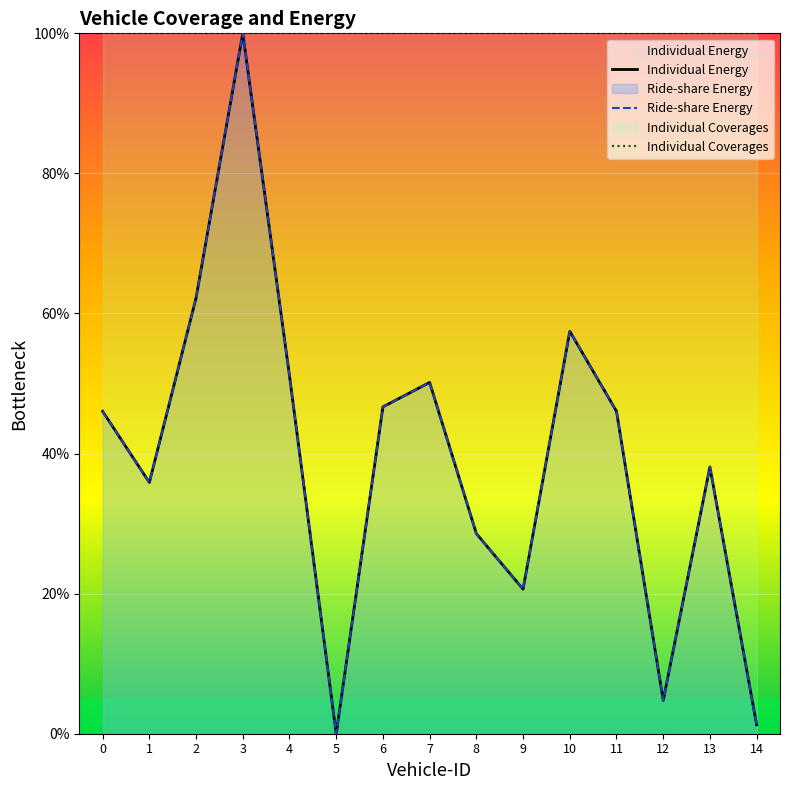

Which has a higher value, 2 or 12?

2